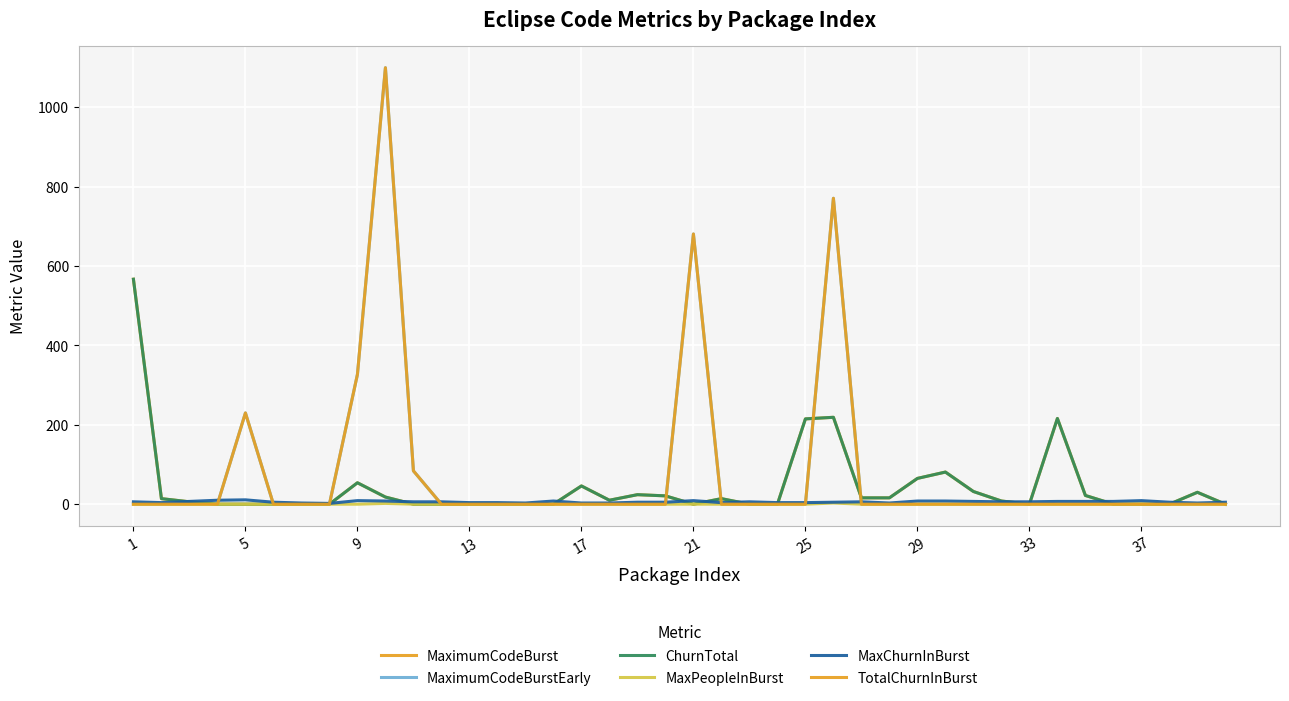

Reading right to left, what are all the values shown in this chart?

MaximumCodeBurst: 0	30	0	0	0	22	216	0	8	32	81	65	16	16	219	215	0	0	14	0	21	24	10	46	0	0	0	0	0	0	18	54	0	0	0	0	0	6	14	567
MaximumCodeBurstEarly: 0	0	0	0	0	0	0	0	0	0	0	0	0	0	771	0	0	0	0	681	0	0	0	0	0	0	0	0	0	84	1100	327	0	0	0	230	0	0	0	0
ChurnTotal: 0	30	0	0	0	22	216	0	8	32	81	65	16	16	219	215	0	0	14	0	21	24	10	46	0	0	0	0	0	0	18	54	0	0	0	0	0	6	14	567
MaxPeopleInBurst: 0	0	0	0	0	0	0	0	0	0	0	0	0	0	3	0	0	0	0	0	0	0	0	0	0	0	0	0	0	0	2	0	0	0	0	0	0	0	0	0
MaxChurnInBurst: 5	3	5	9	7	7	7	6	6	7	8	8	3	6	5	4	4	6	4	9	5	5	3	3	8	3	4	4	6	6	8	9	2	3	5	11	10	7	4	6
TotalChurnInBurst: 0	0	0	0	0	0	0	0	0	0	0	0	0	0	771	0	0	0	0	681	0	0	0	0	0	0	0	0	0	84	1100	327	0	0	0	230	0	0	0	0